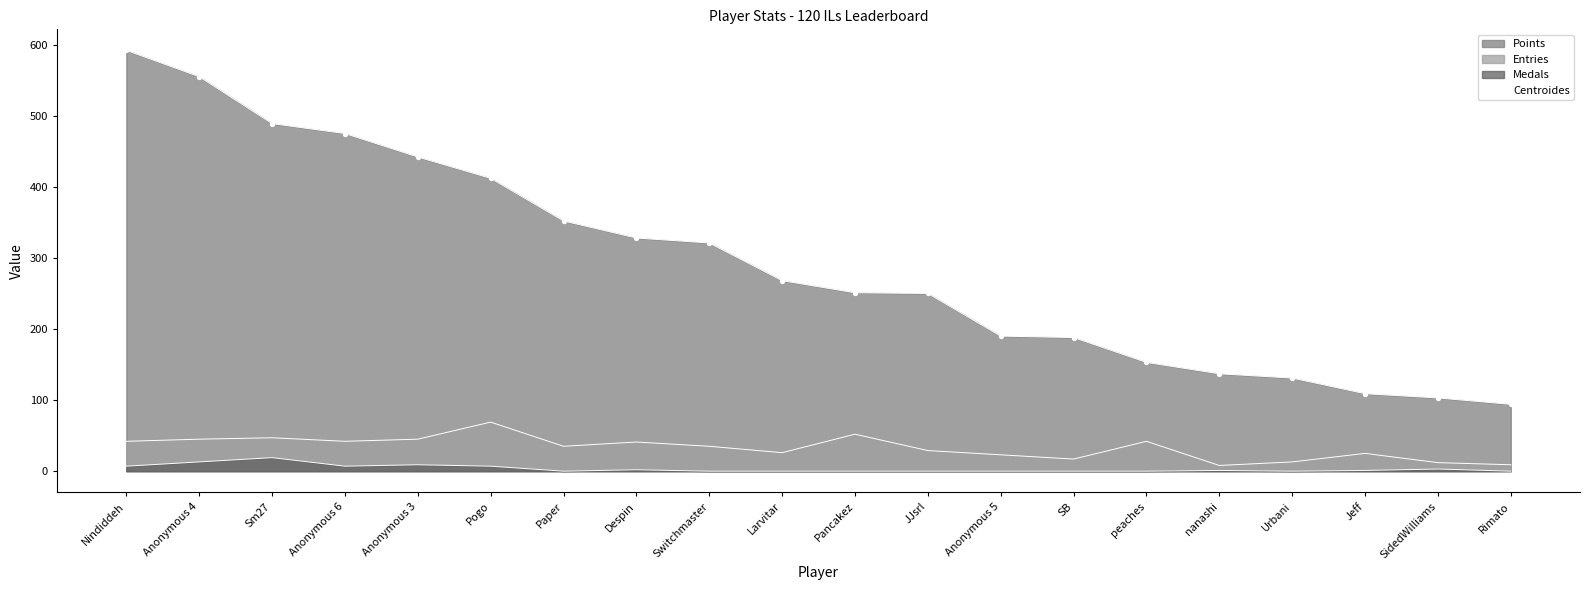

What is the ratio of the value at Larvitar to the value at peaches?

1.8